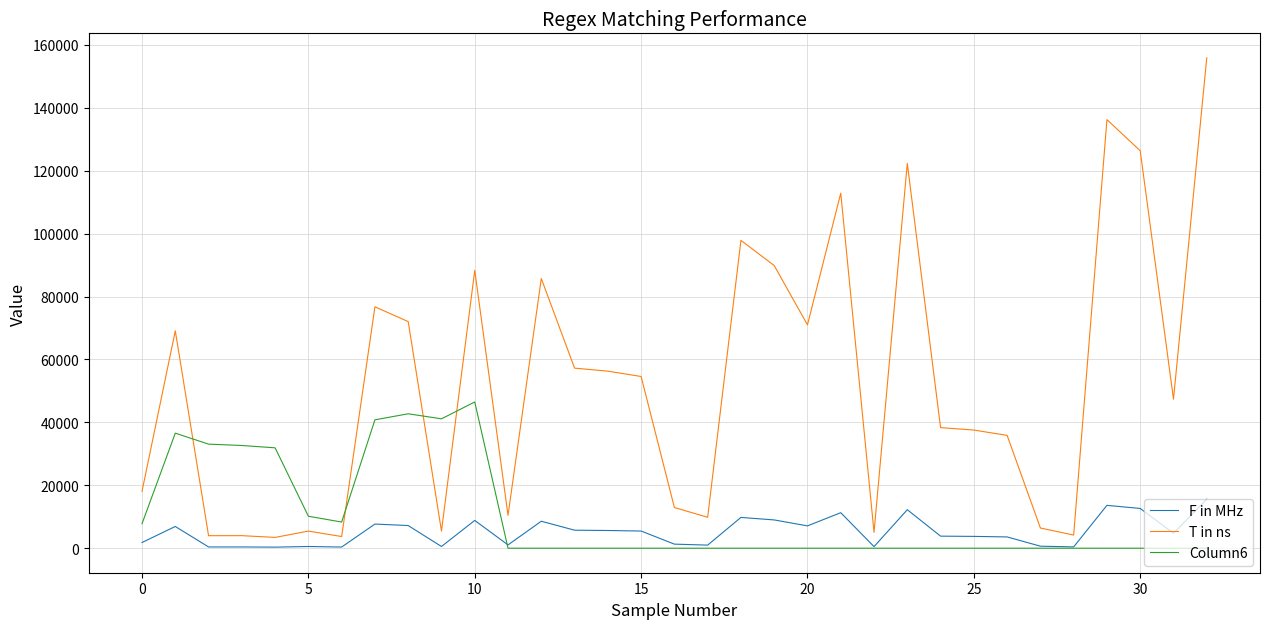

Which series has the largest range (max minus min)?

T in ns